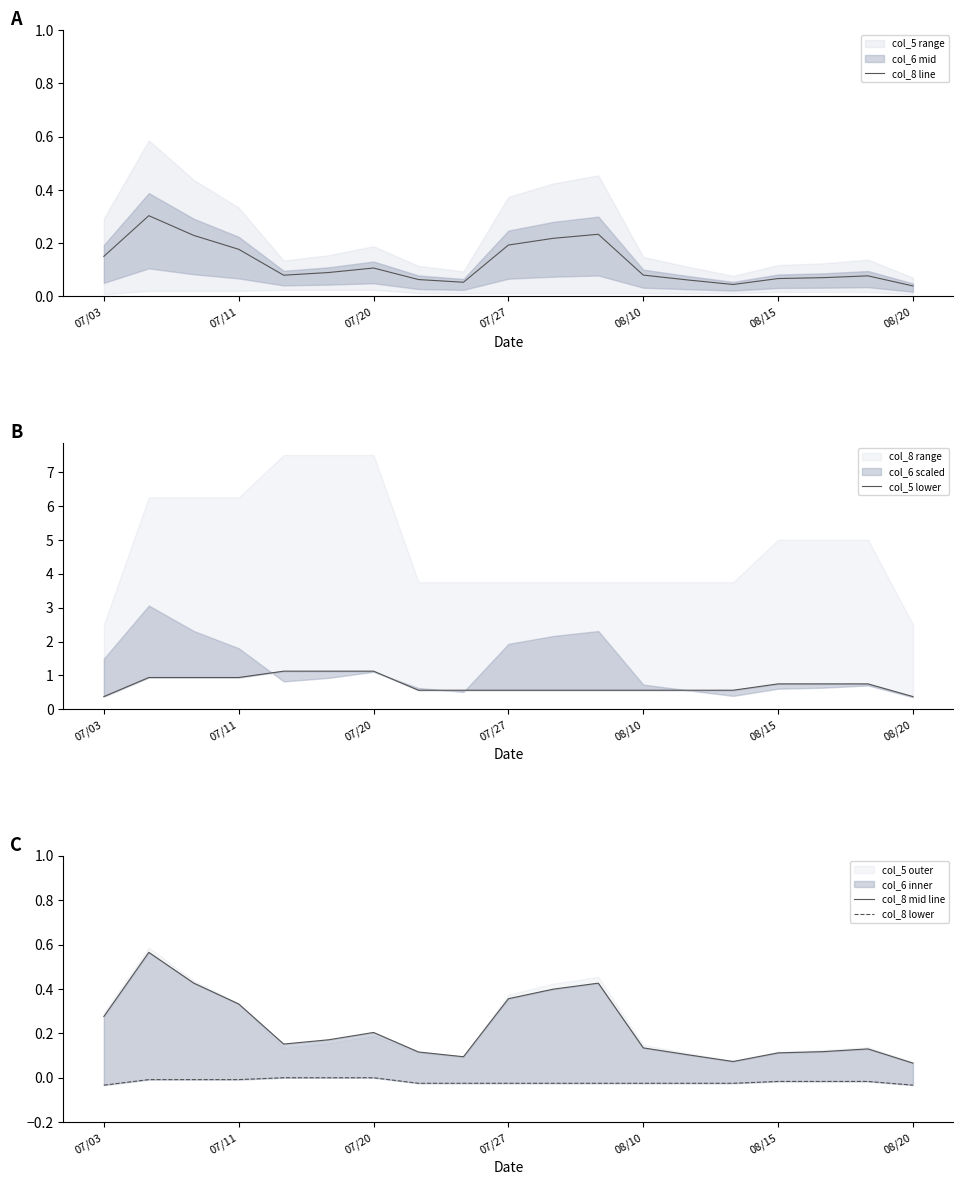

The col_5 lower series shows 0.4 at 07/03. True or false?

True